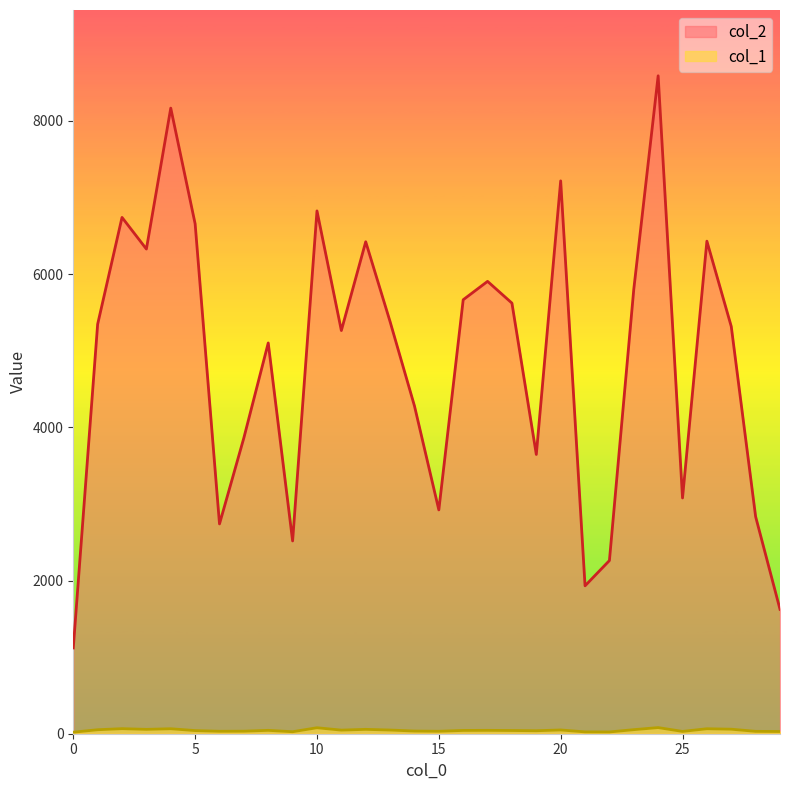

Read the col_2 value at 0.

1120